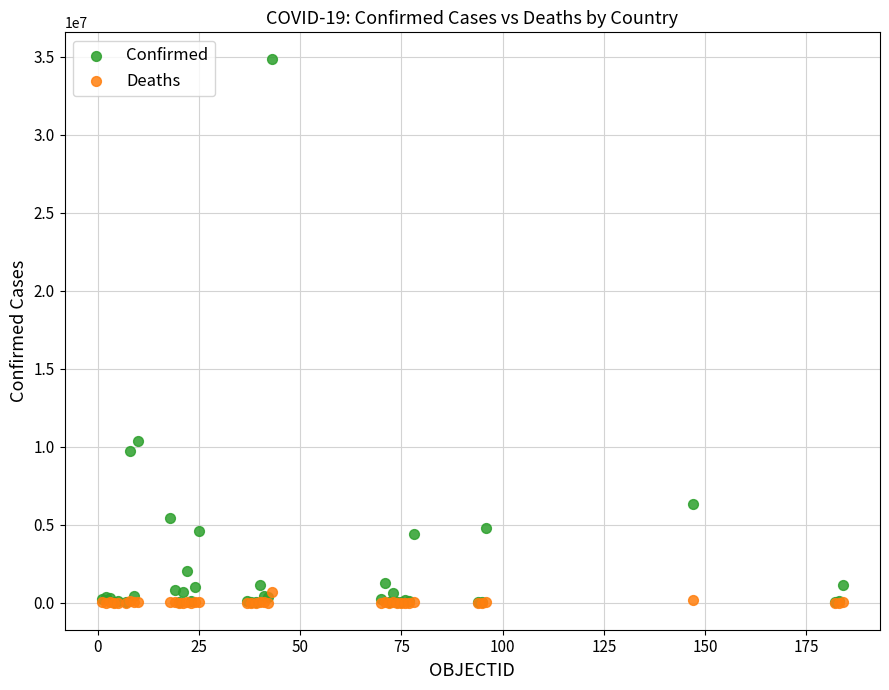

What are all the series names shown in the legend?

Confirmed, Deaths